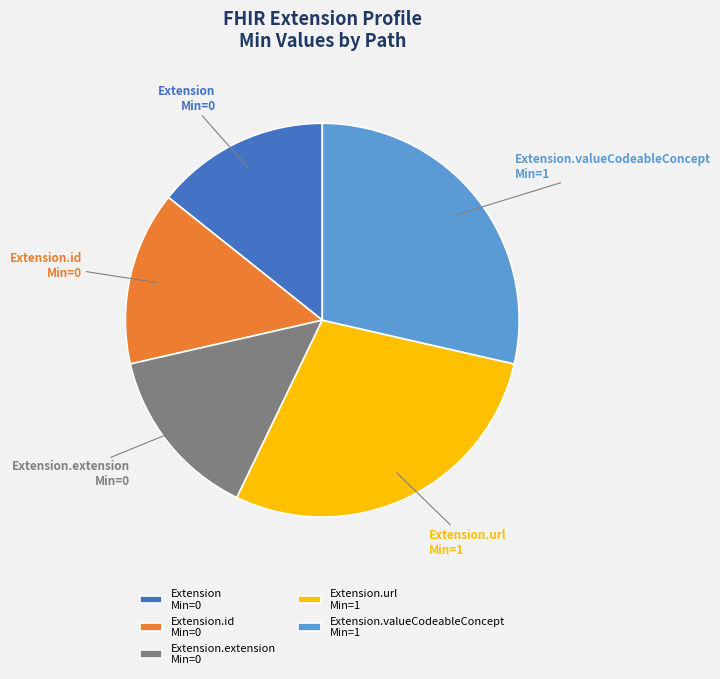

Is there a majority slice in this chart?

No